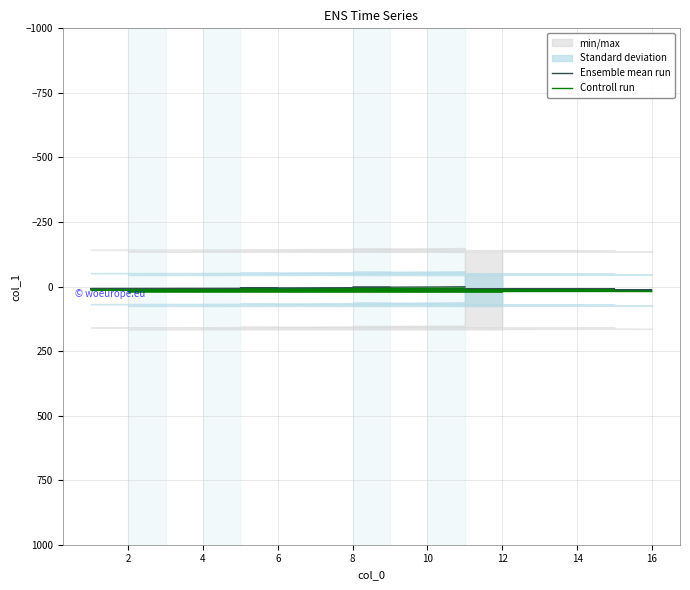

True or false: Ensemble mean run and Controll run intersect in this chart.

False